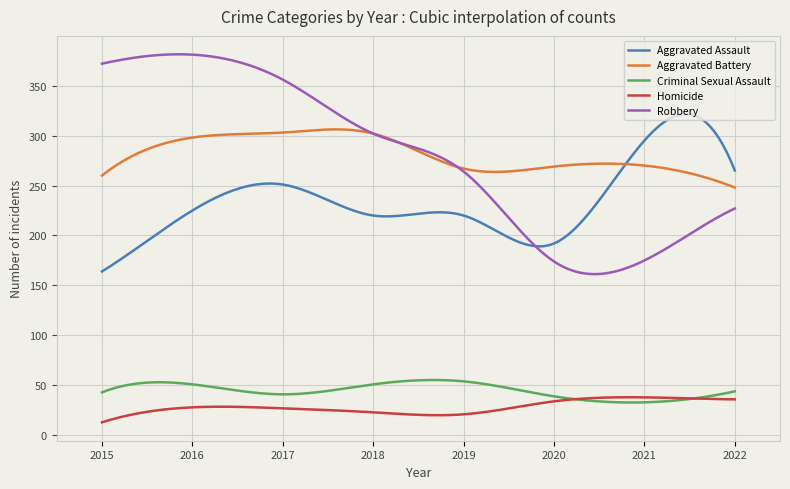

Rank the series by their maximum value, from lowest to highest.

Homicide, Criminal Sexual Assault, Aggravated Battery, Aggravated Assault, Robbery